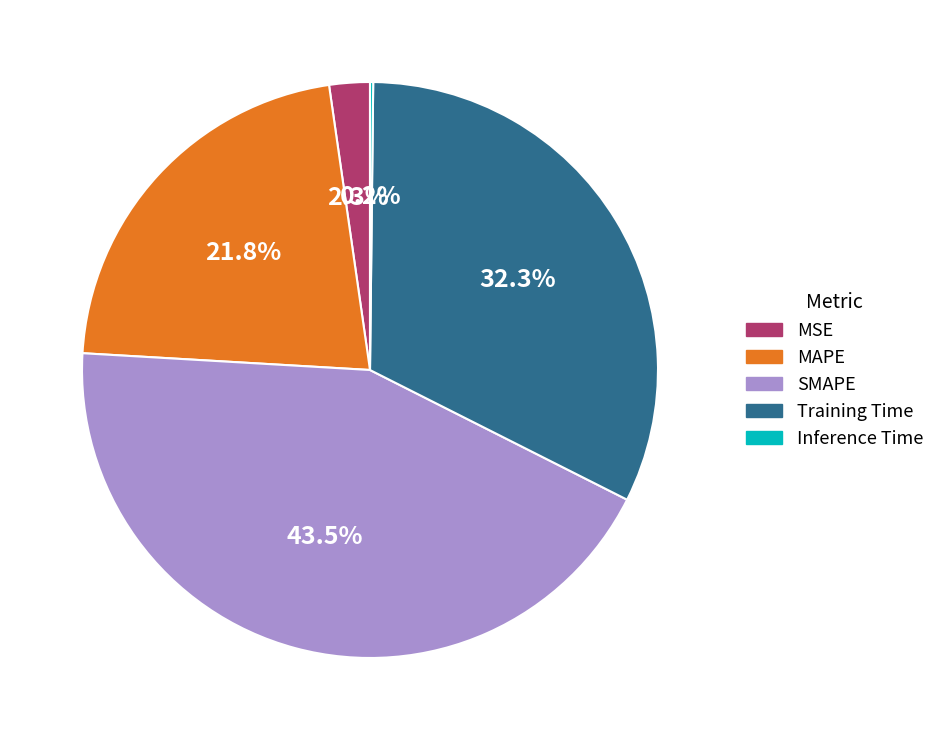

Which slice is the largest?

SMAPE